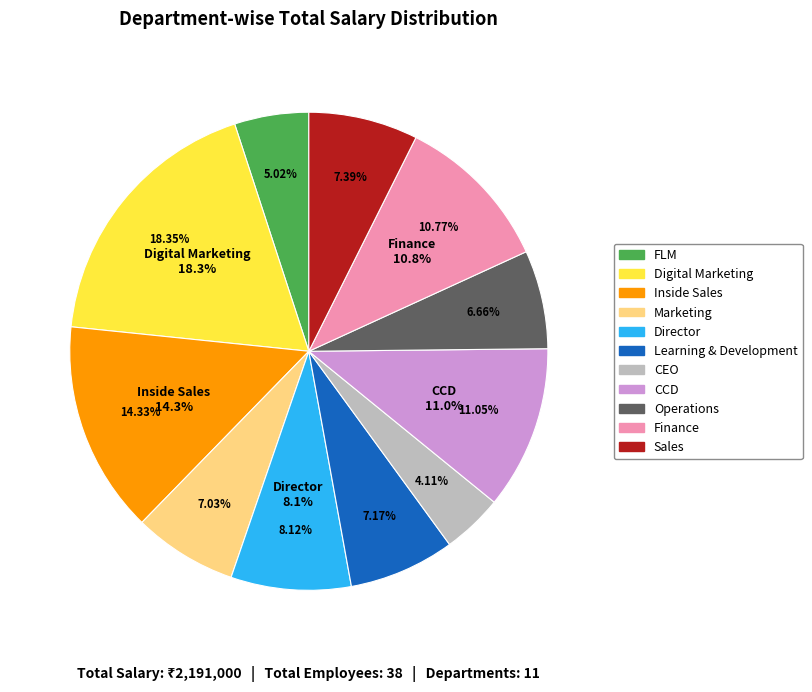

True or false: Inside Sales accounts for 14% of the total.

True